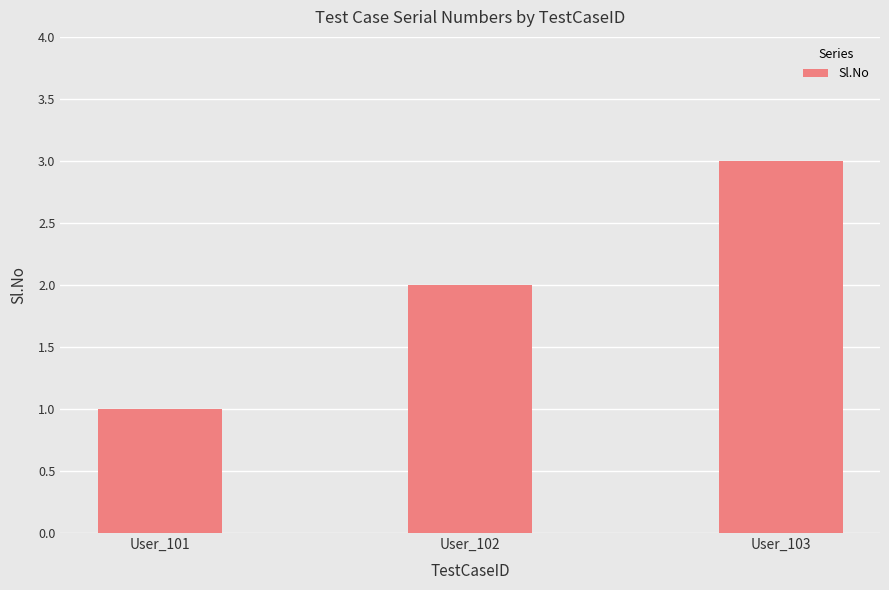

How many bars are there in total?

3